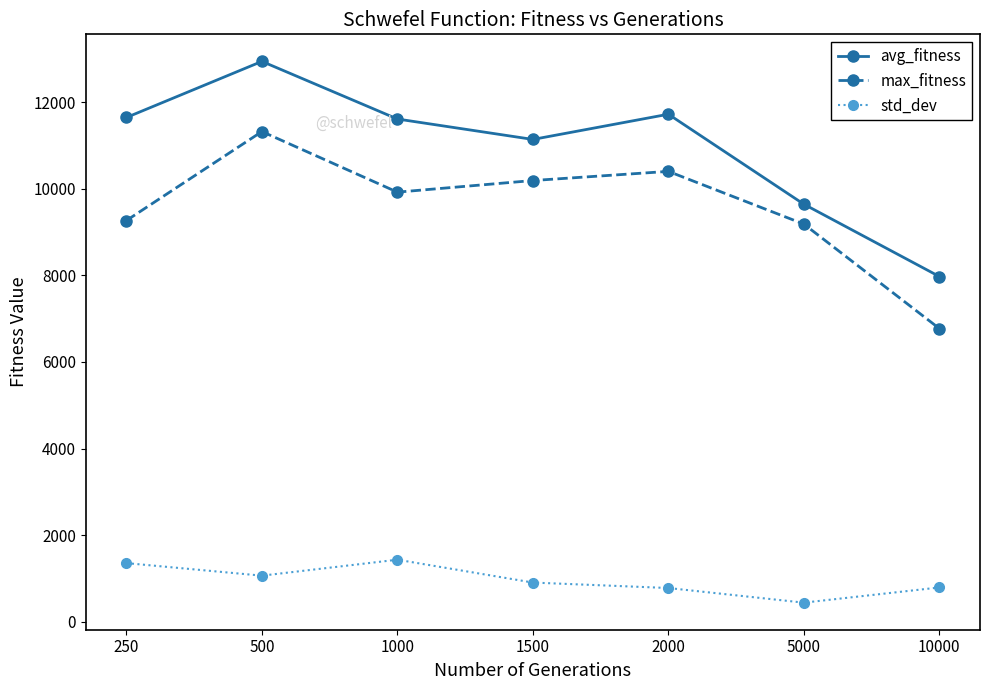

Rank the series at 1500 from lowest to highest value.

std_dev, max_fitness, avg_fitness